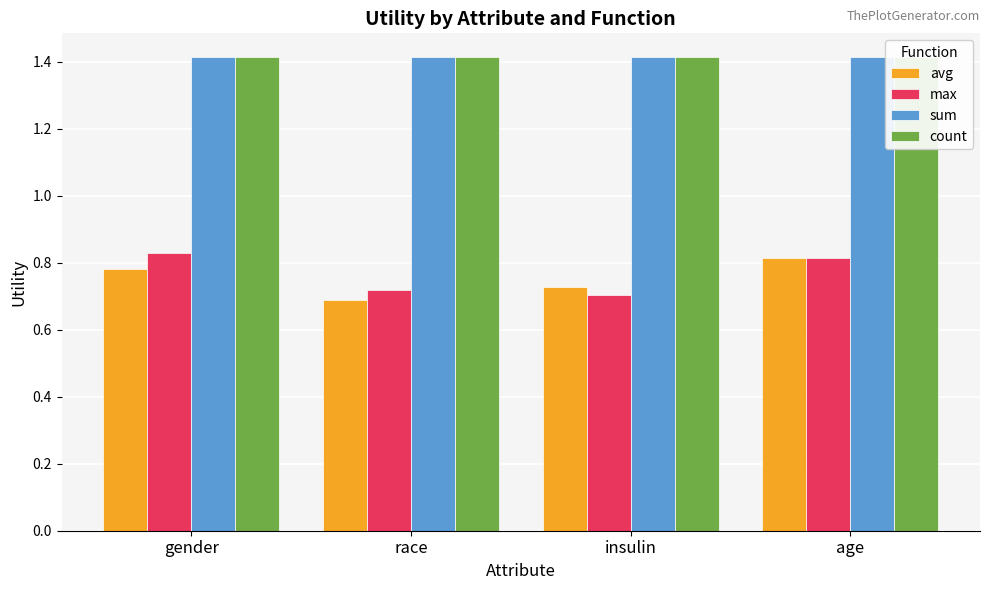

Rank the categories by max value from lowest to highest.

insulin, race, age, gender